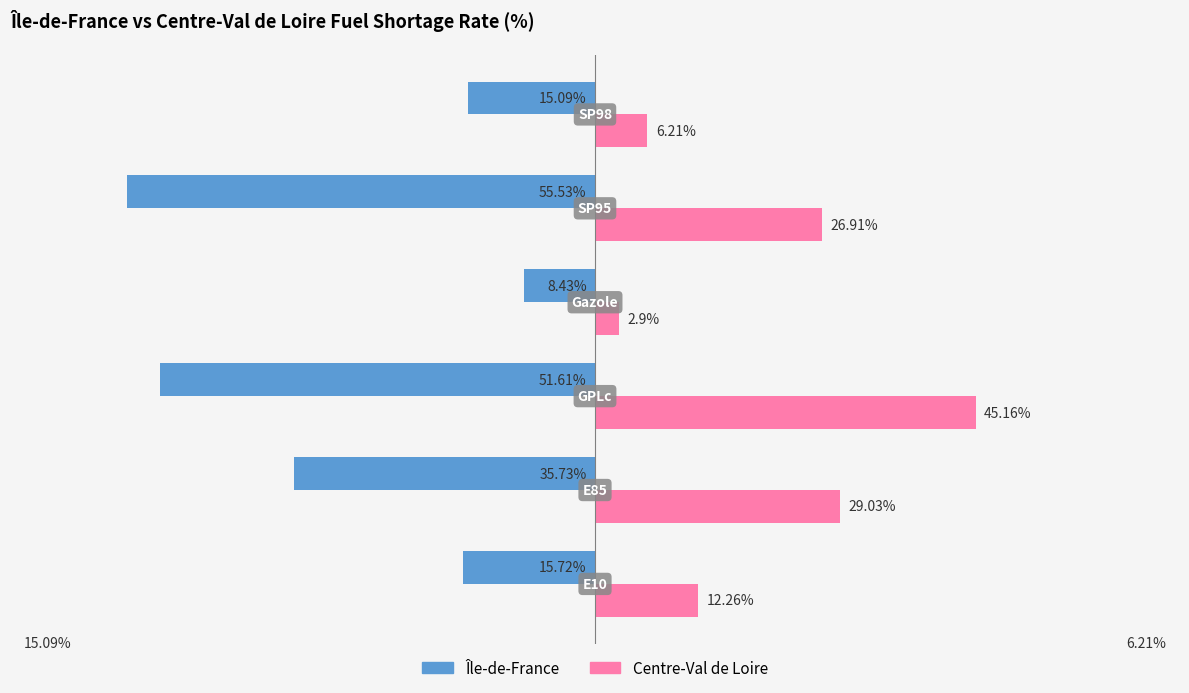

List the series in order of their overall mean, highest first.

Centre-Val de Loire, Île-de-France